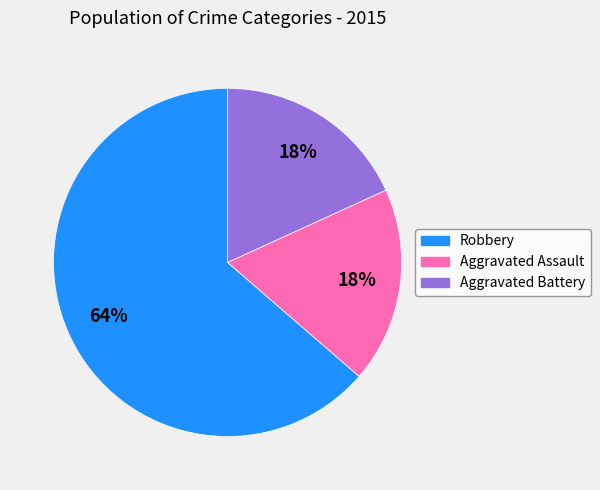

Which has a higher value, Aggravated Assault or Robbery?

Robbery